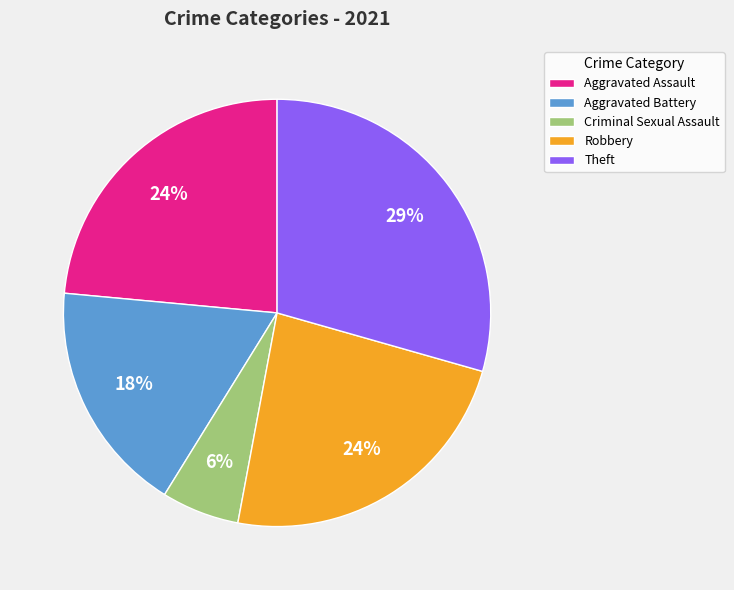

True or false: Criminal Sexual Assault accounts for 6% of the total.

True